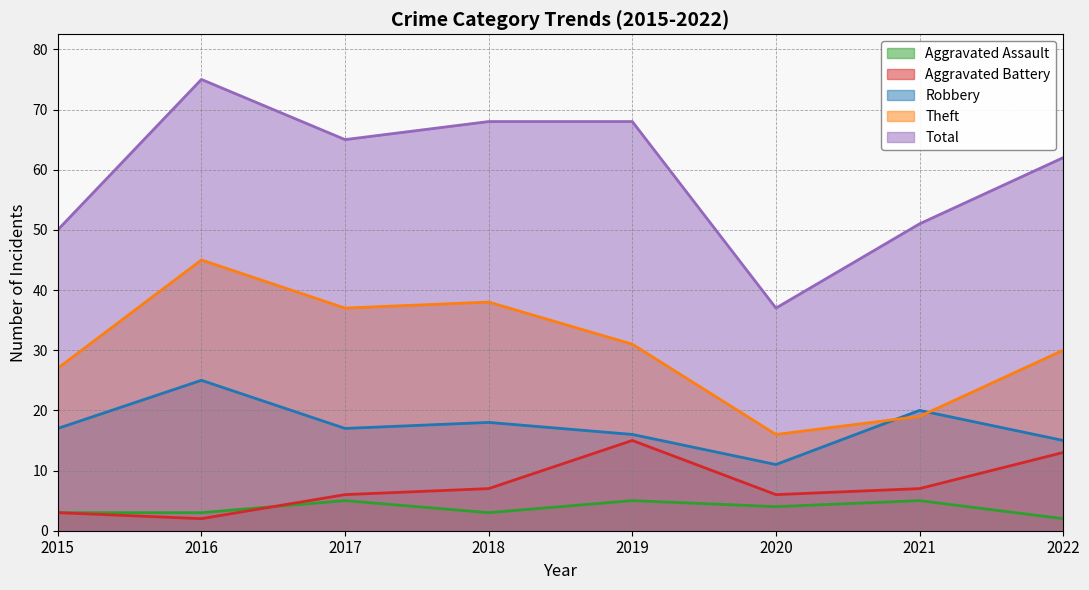

What is the sum of the Aggravated Assault values at 2022 and 2021?

7